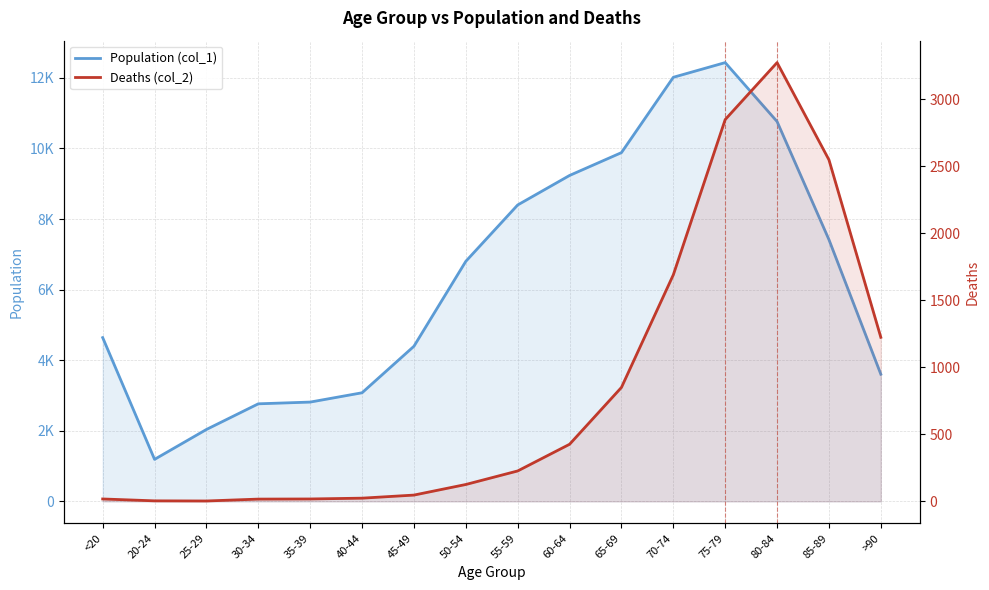

The Deaths (col_2) series shows 47 at 45-49. True or false?

True